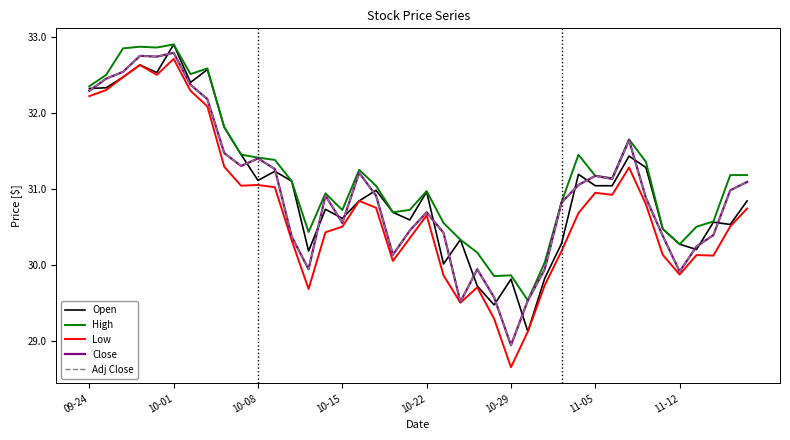

At which label does High first exceed 31?

09-24